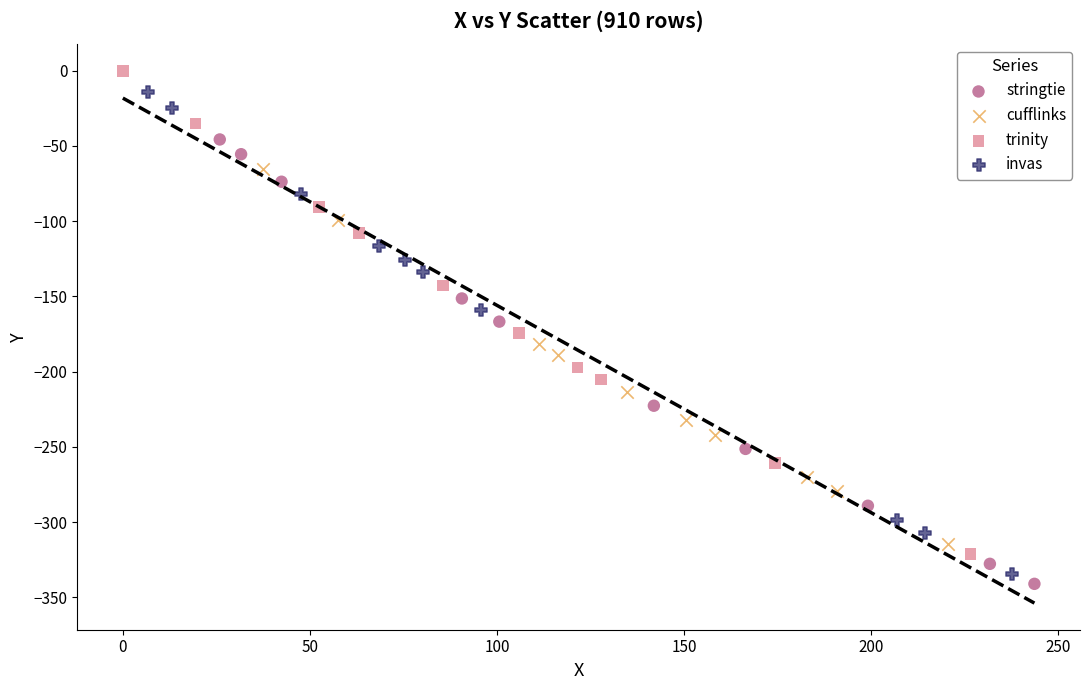

What are all the series names shown in the legend?

stringtie, cufflinks, trinity, invas